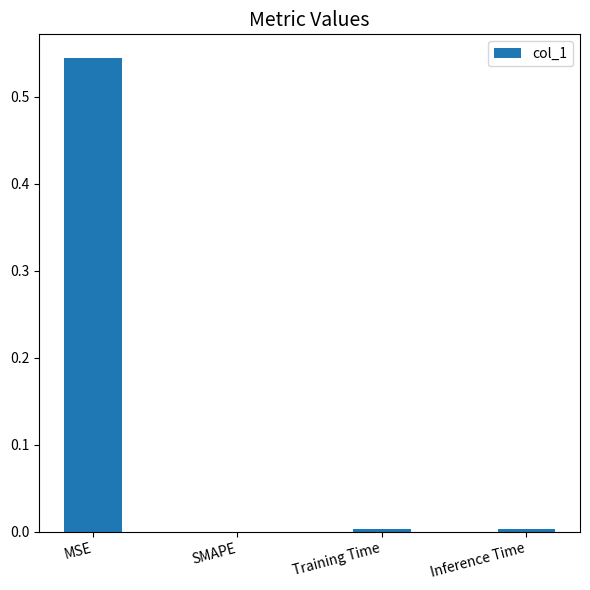

What is the change in value from MSE to SMAPE?

-0.5